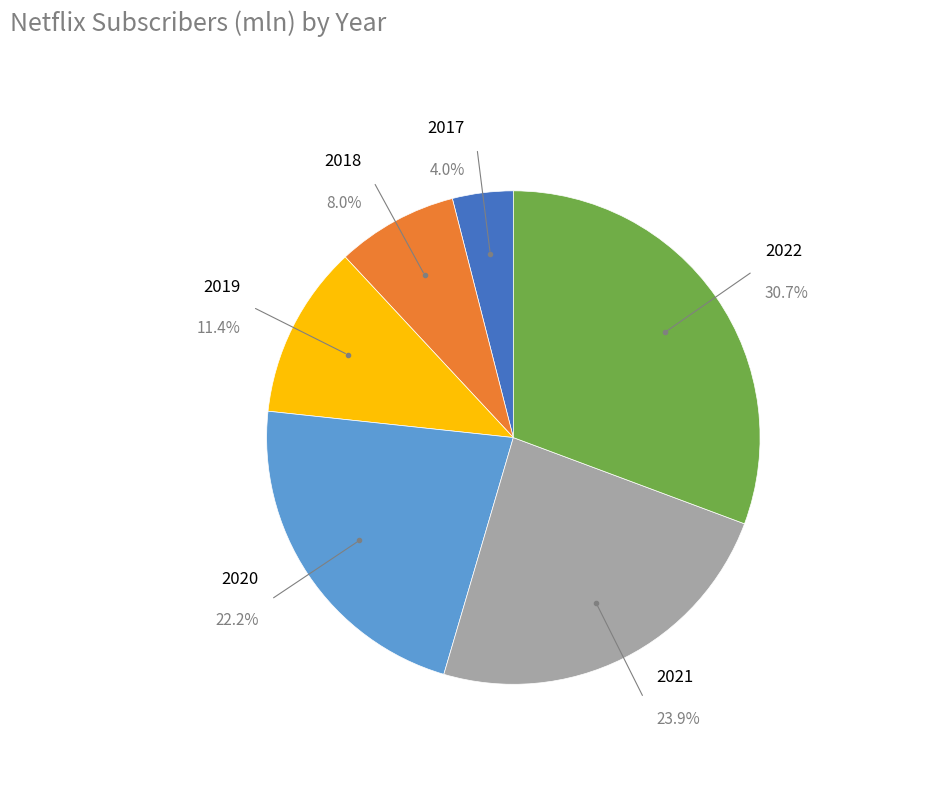

Is there a majority slice in this chart?

No